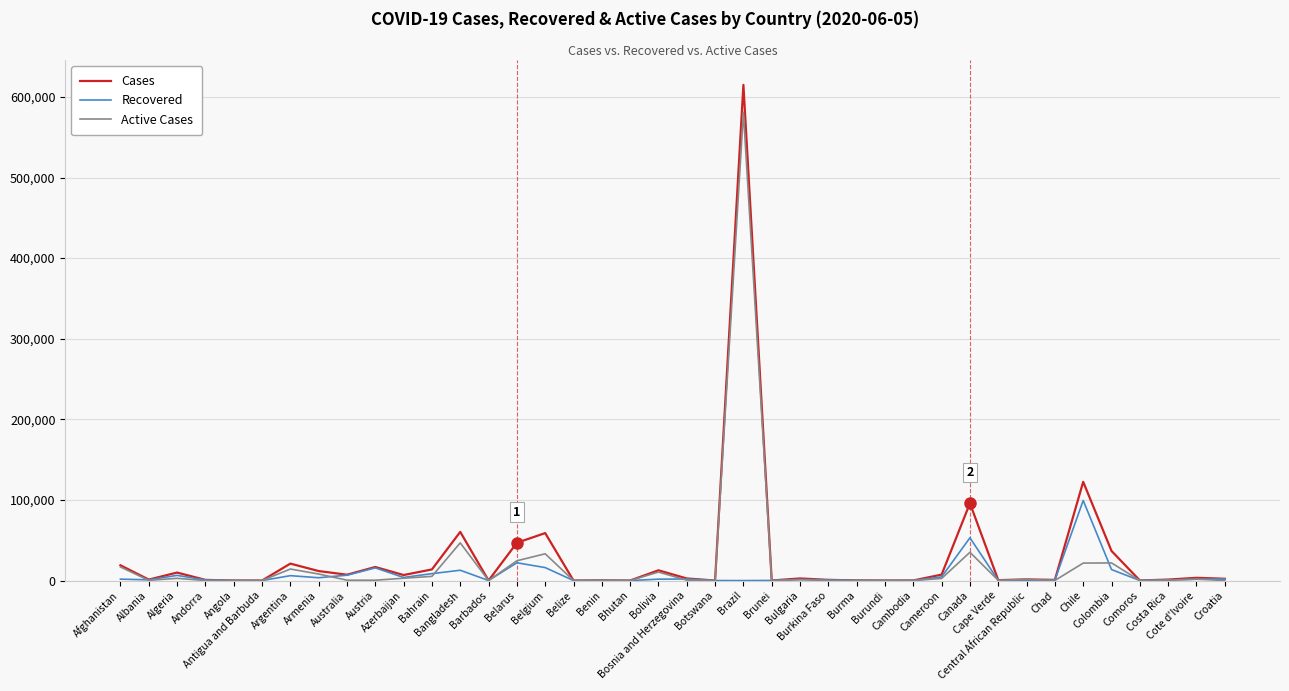

At which category does the chart reach its peak across all series?

Brazil